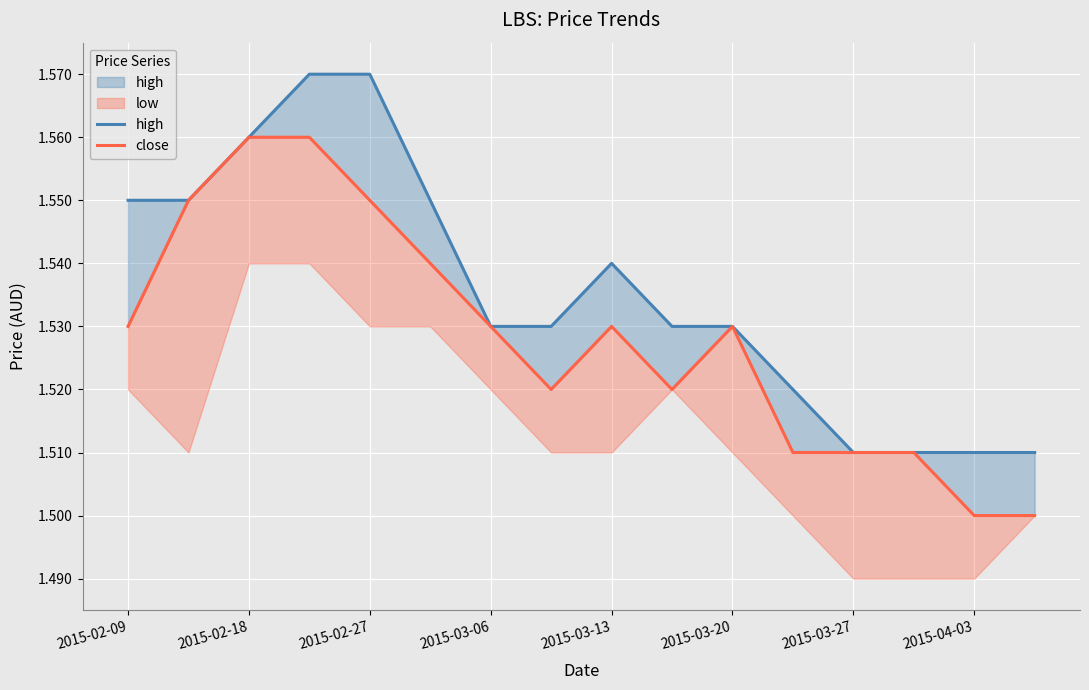

What is the difference between the maximum and minimum values in the close series?

0.1